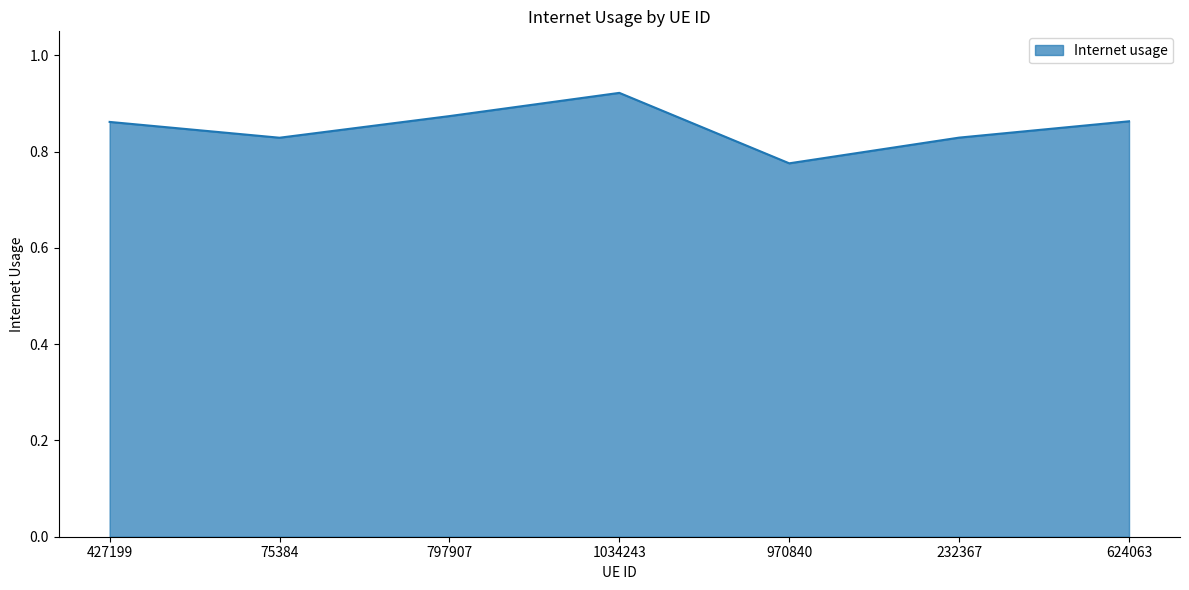

What is the sum of all values?

6.0